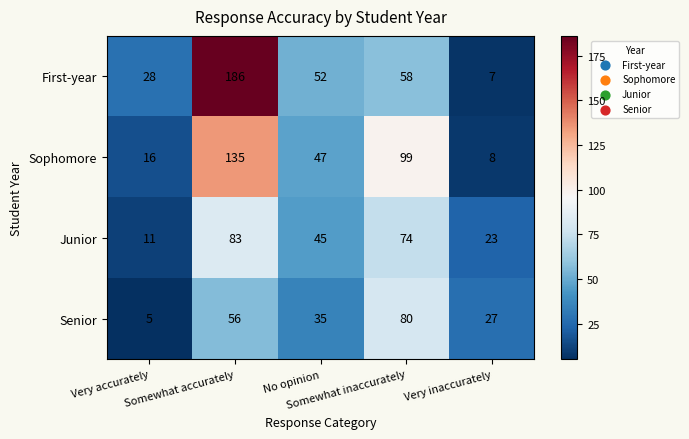

Rank the series by their maximum value, from highest to lowest.

First-year, Sophomore, Junior, Senior